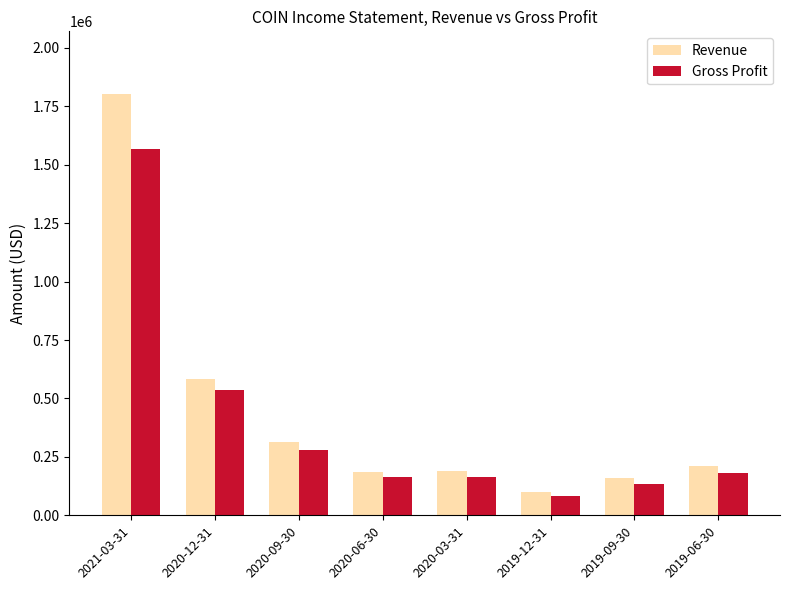

What value does the Revenue series have at 2021-03-31, to the nearest 10?

1801100